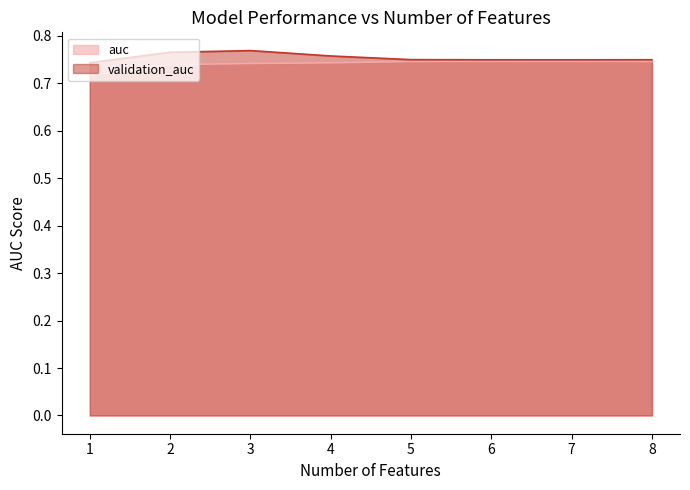

Where is the first local maximum for validation_auc?

3